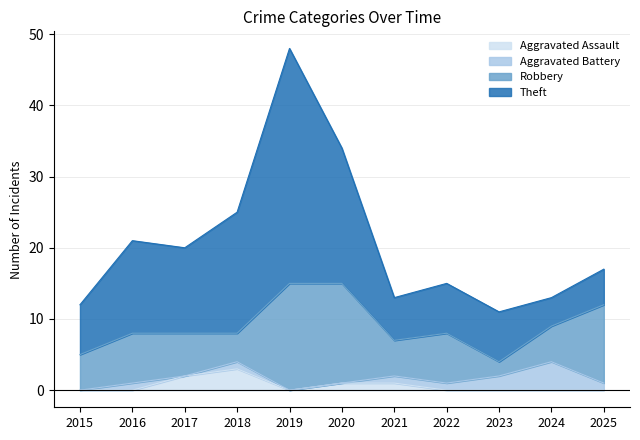

Count the Aggravated Battery values in the range 0 to 1.

9